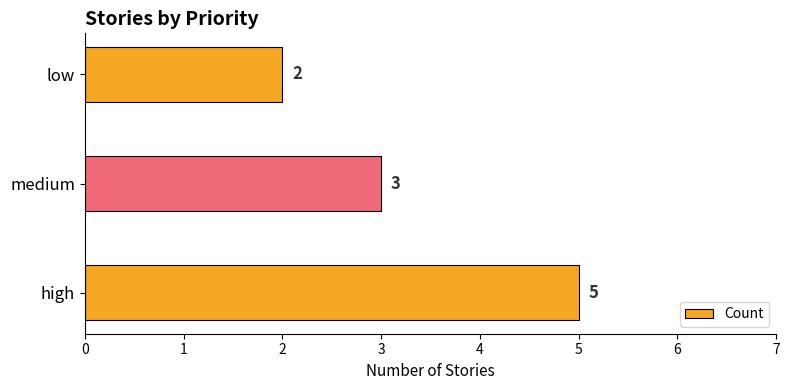

List the labels in order of value, smallest first.

low, medium, high